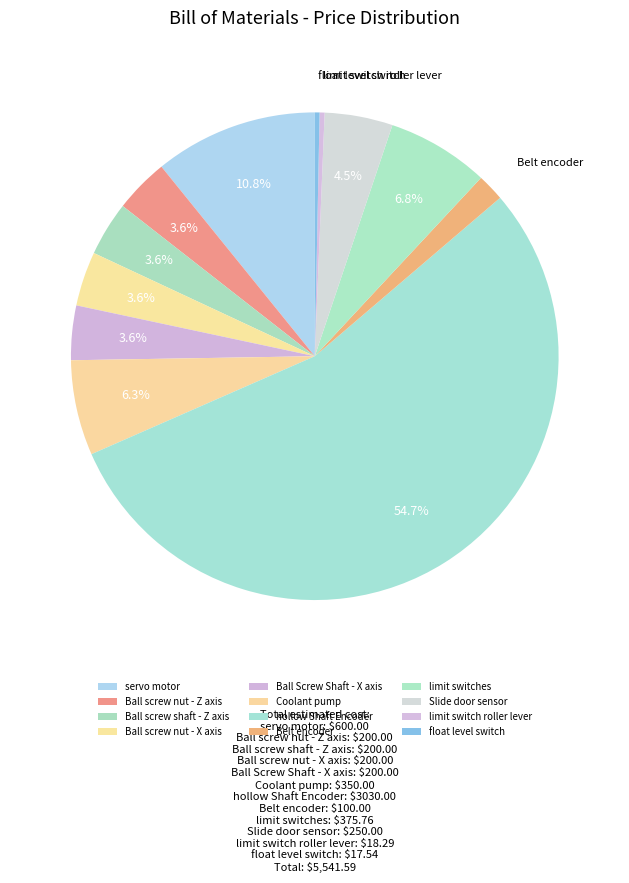

To the nearest percent, what is the difference between the largest and smallest slice percentages?

54%